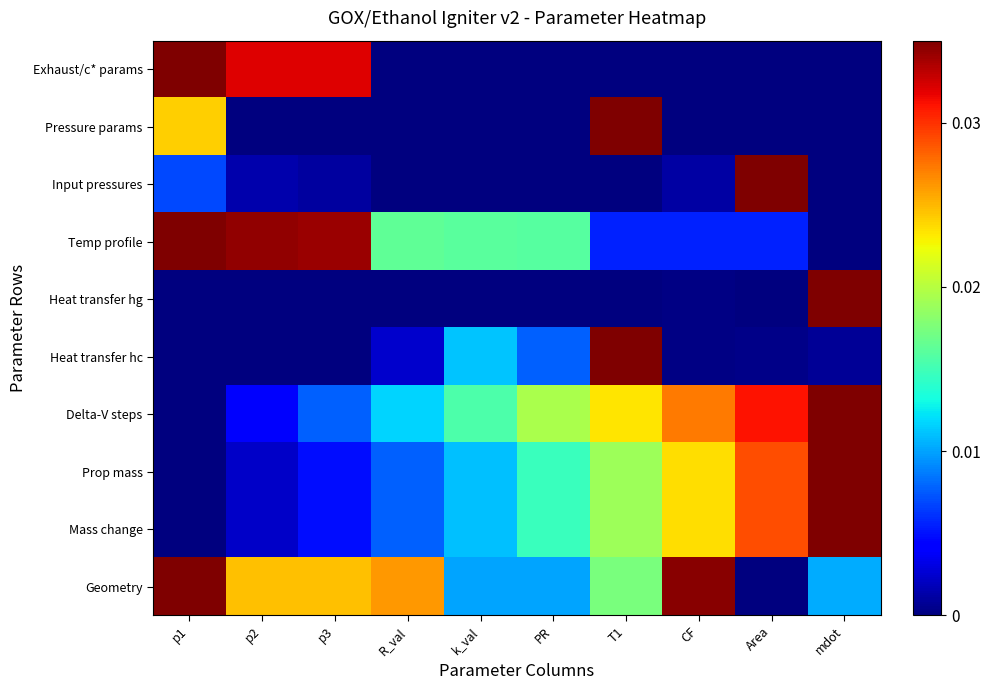

Which series has the largest total across all categories?

Geometry